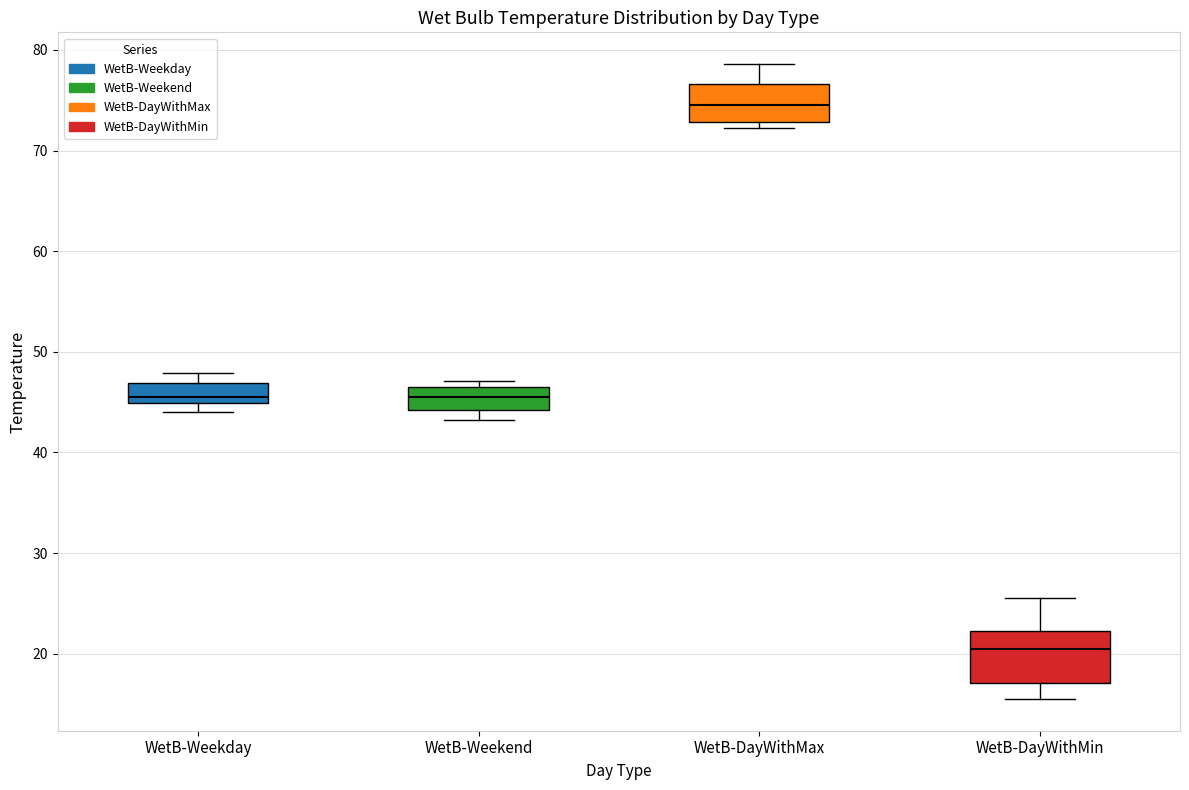

Reading left to right, read every box against the y-axis: the position of its median line, the range the box covers, and the ends of its whiskers. The values are not printed on the chart, so give them approximately, as read against the axis.

WetB-Weekday: median 46, box 45 to 47, whiskers 44 to 48
WetB-Weekend: median 46, box 44 to 47, whiskers 43 to 47 (just above the box's upper edge)
WetB-DayWithMax: median 75, box 73 to 77, whiskers 72 to 79
WetB-DayWithMin: median 21, box 17 to 22, whiskers 16 to 26